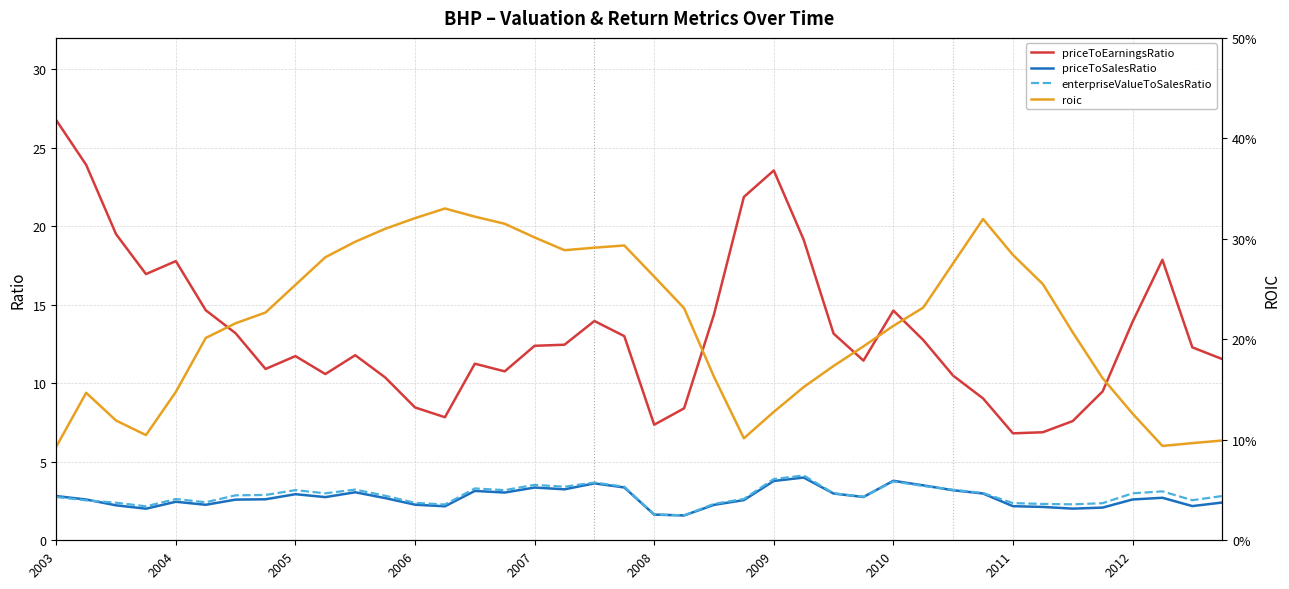

What is the greatest value displayed?

26.8